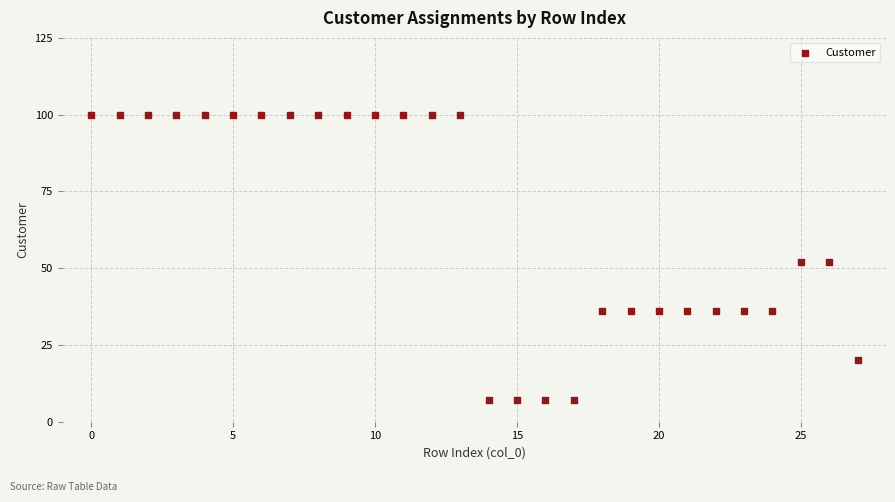

What is the range of Y values (max minus min)?

93